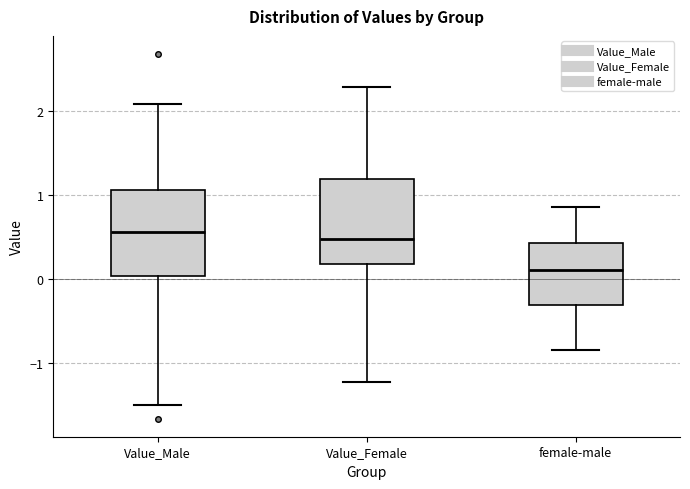

Where is the upper edge of the box for Value_Male on the y-axis? The values are not printed on the chart, so give them approximately, as read against the axis.

1.1